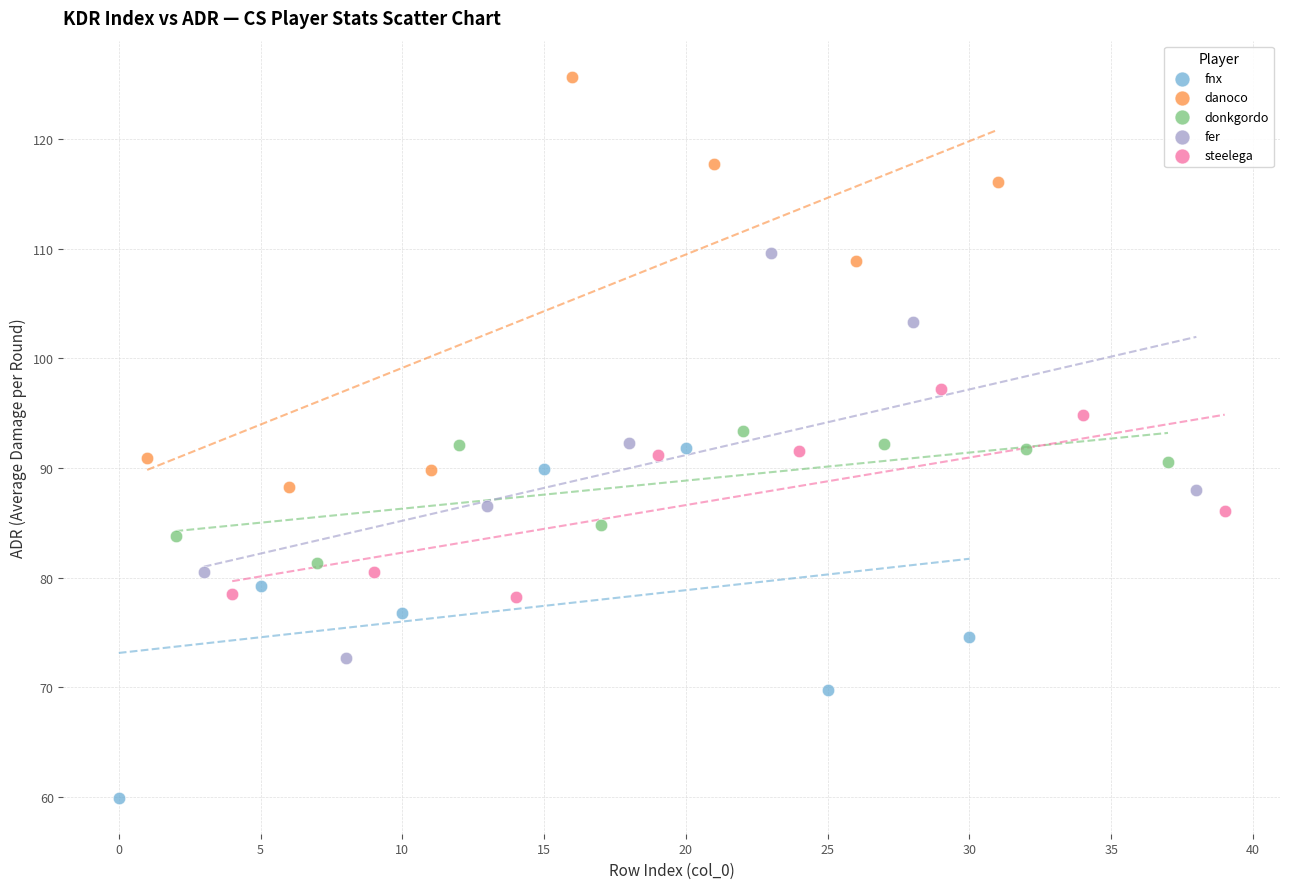

What are all the series names shown in the legend?

fnx, danoco, donkgordo, fer, steelega